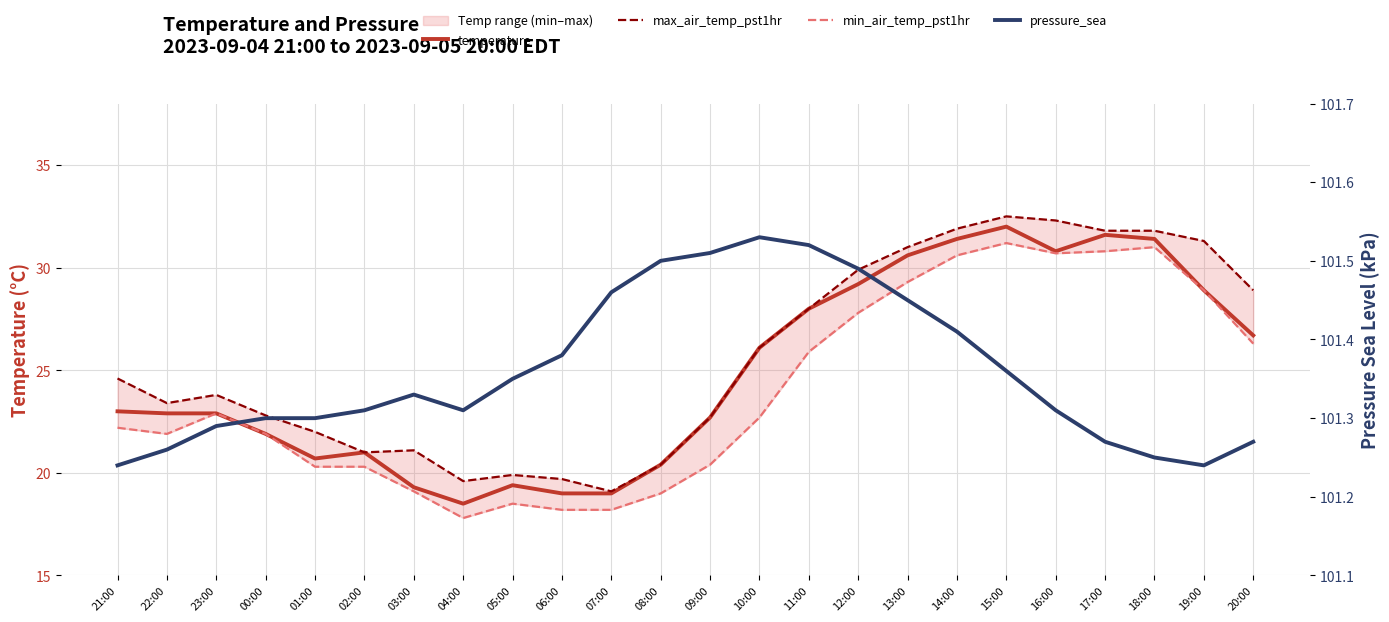

True or false: max_air_temp_pst1hr and min_air_temp_pst1hr cross at least once.

False